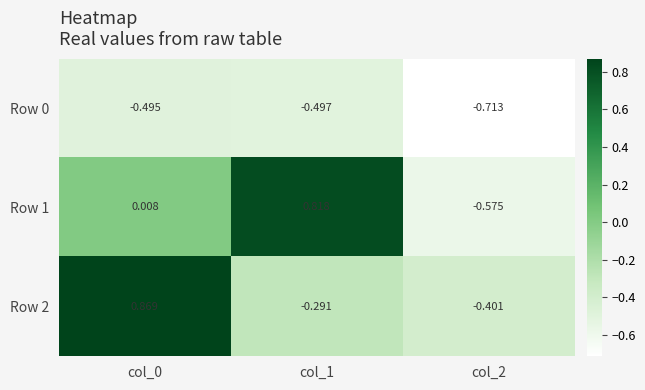

Which label corresponds to the smallest value in the chart?

col_2